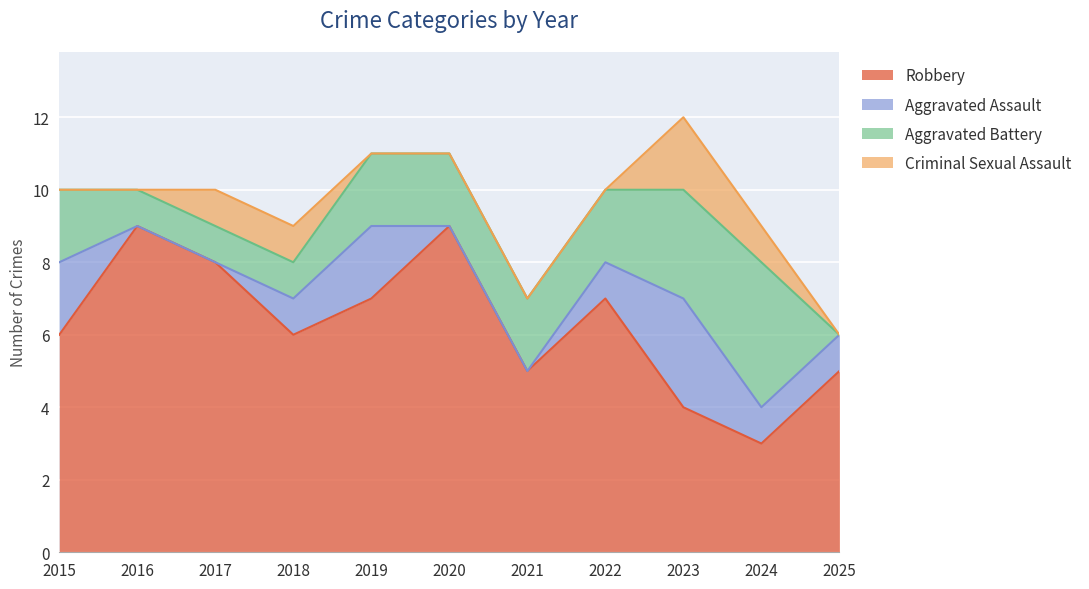

True or false: Aggravated Assault and Robbery intersect in this chart.

False